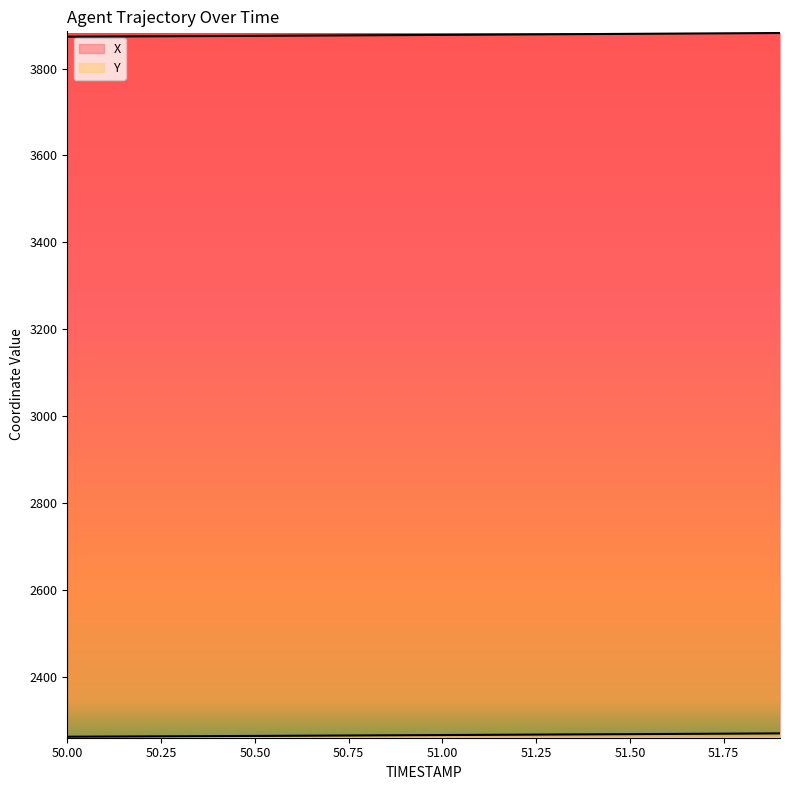

At which label does Y first exceed 2266?

51.0